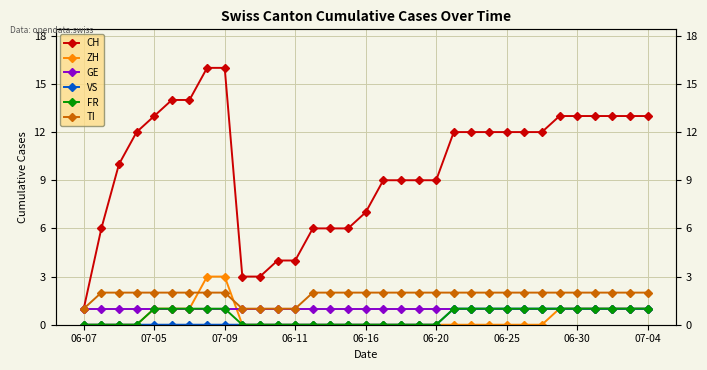

What is the sum of all FR values?

17